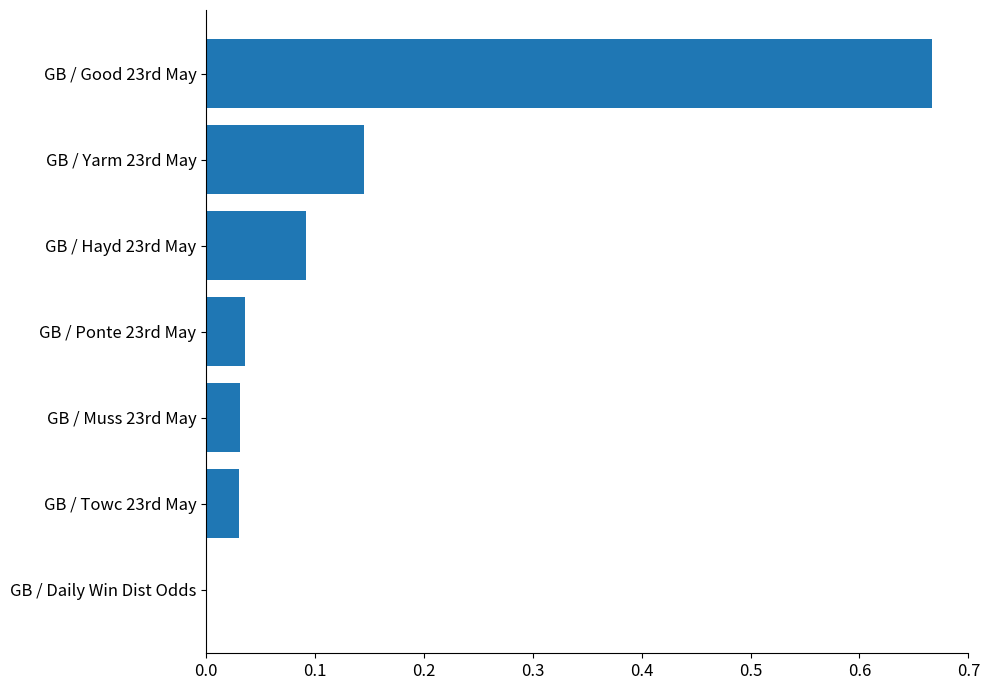

The value at GB / Towc 23rd May is 0.0. True or false?

True